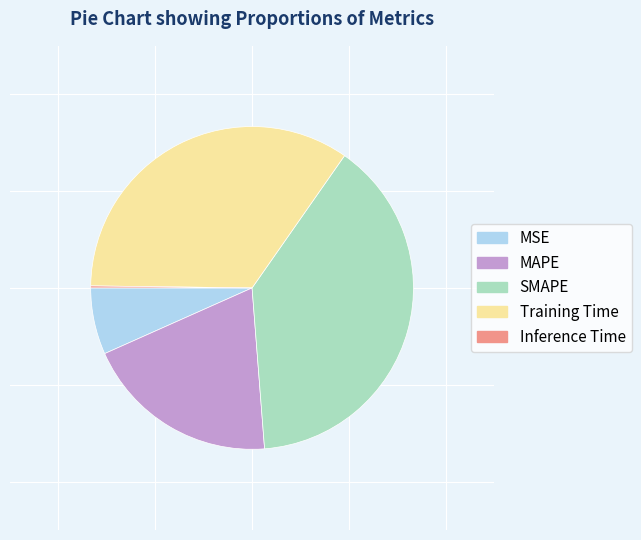

Is there a majority slice in this chart?

No